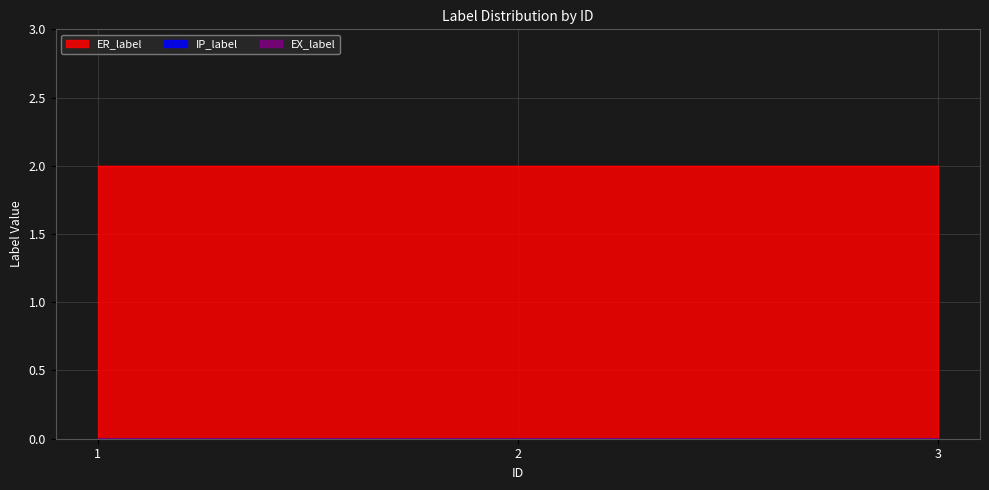

What is the greatest value displayed?

2